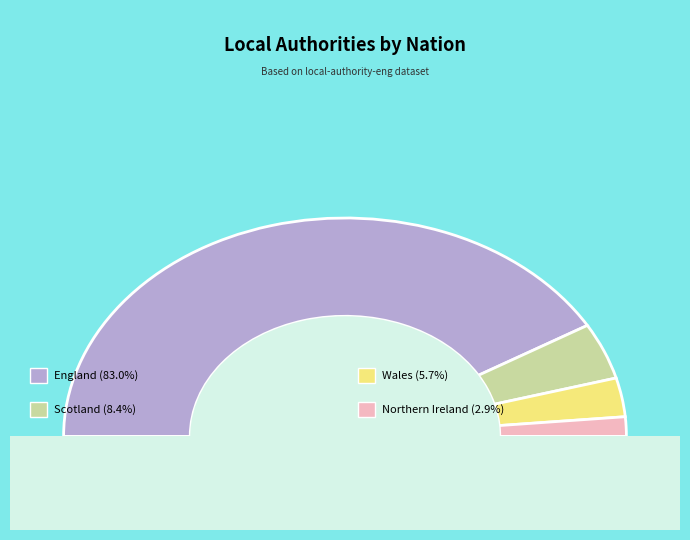

To the nearest percent, what is the average slice percentage?

25%